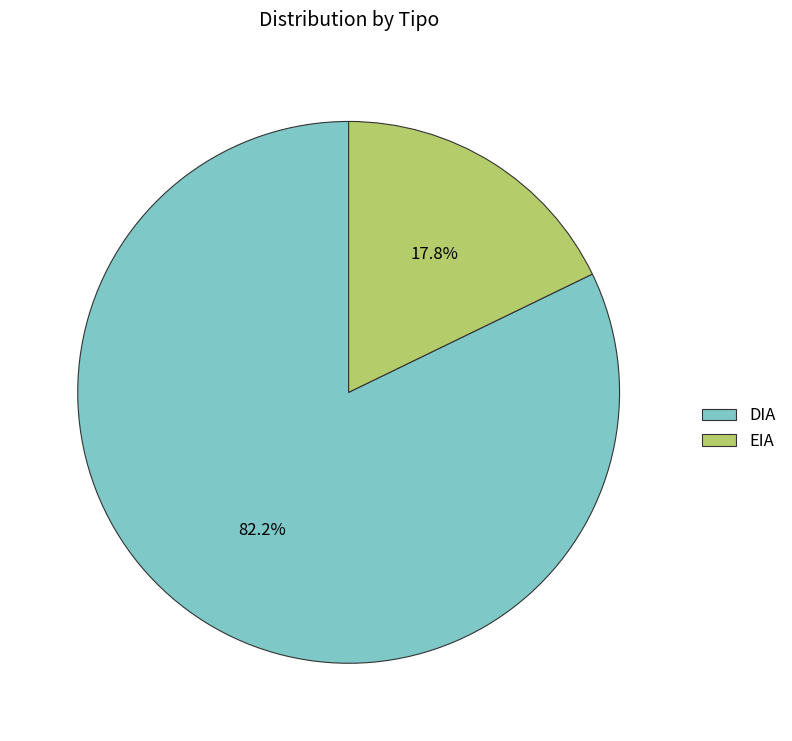

How many segments does this pie chart have?

2